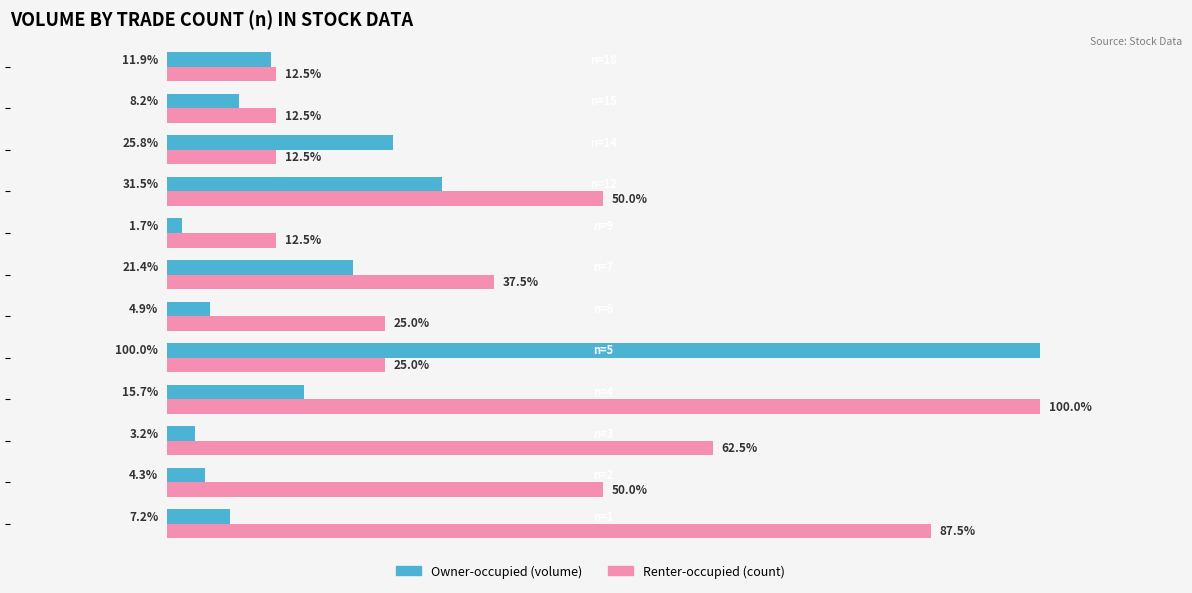

Which series has the largest total across all categories?

Renter-occupied (count)